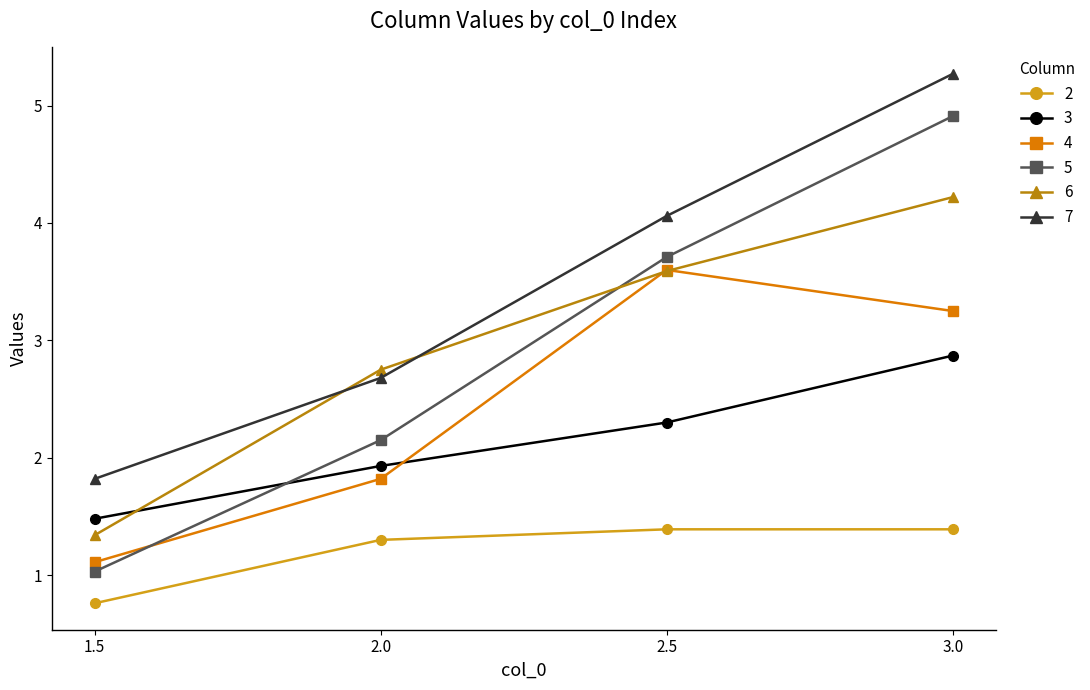

At which category is the sum across all series the highest?

3.0